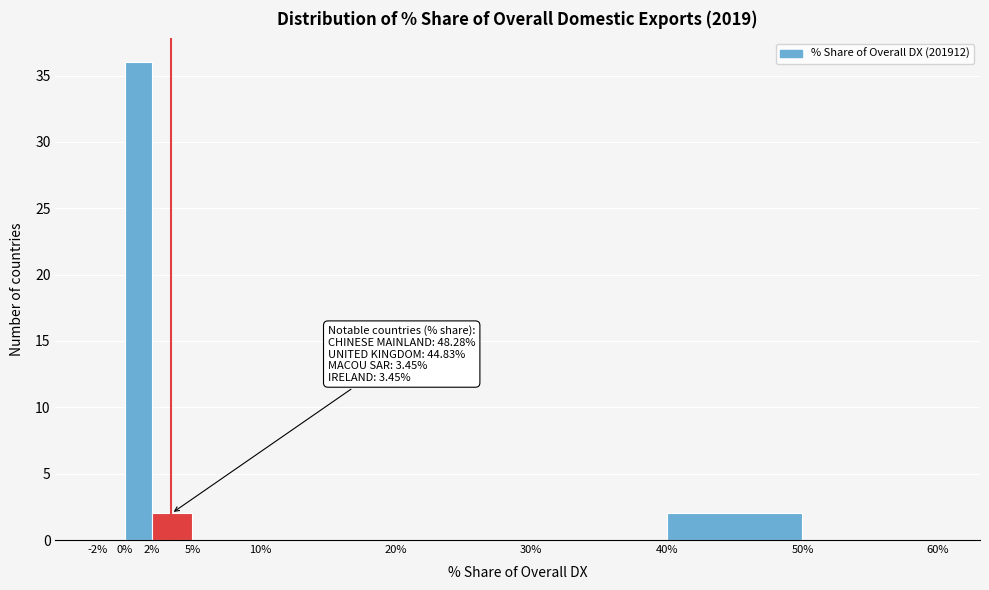

Which range on the x-axis has the tallest bar?

0% to 2%